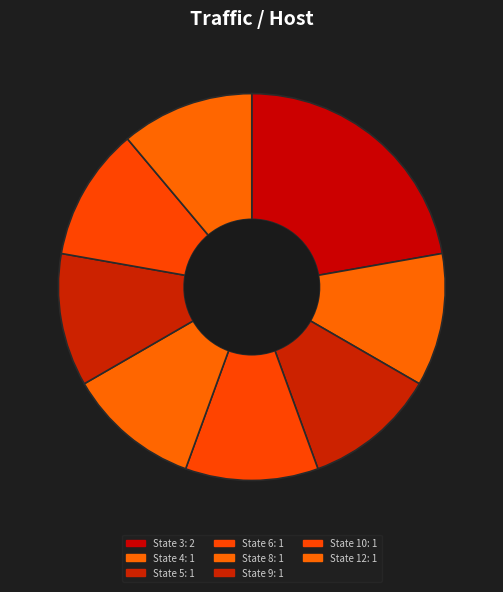

Count the number of slices in the pie.

8